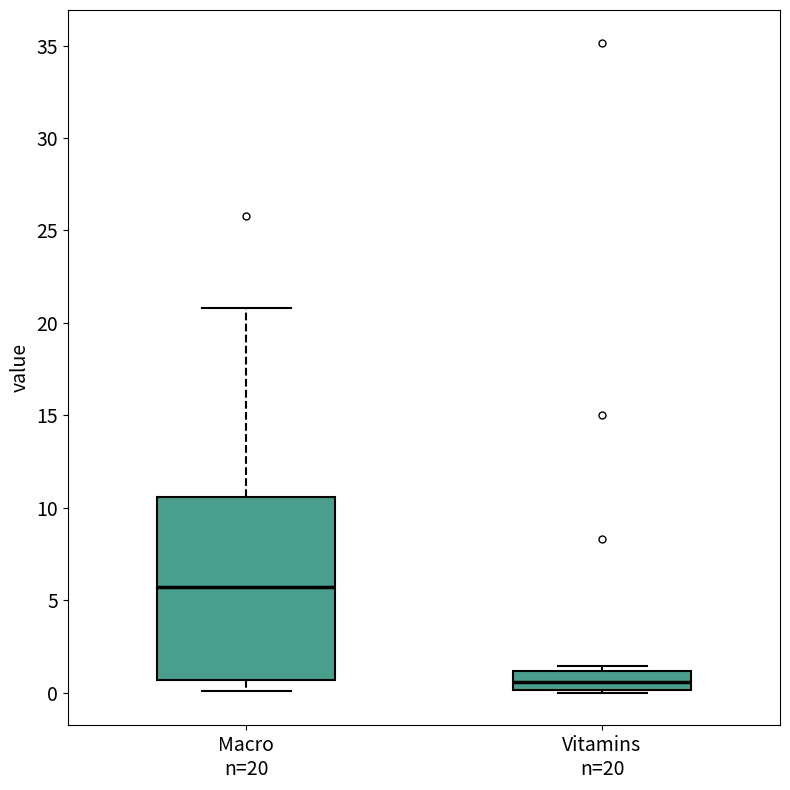

Which box's median line is the lowest?

Vitamins n=20